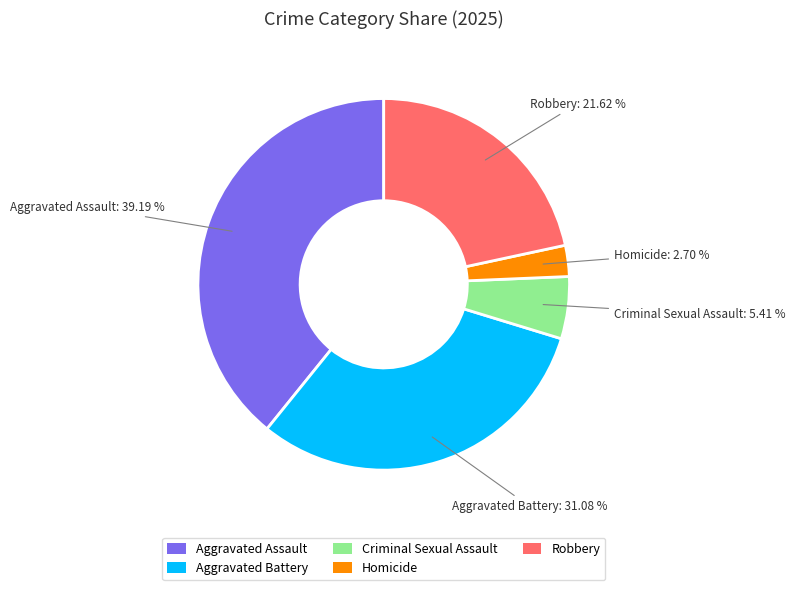

To the nearest percent, what is the average slice percentage?

20%